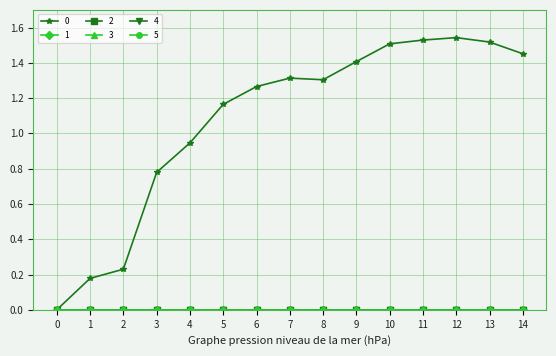

Rank the series by their maximum value, from lowest to highest.

1, 2, 3, 4, 5, 0